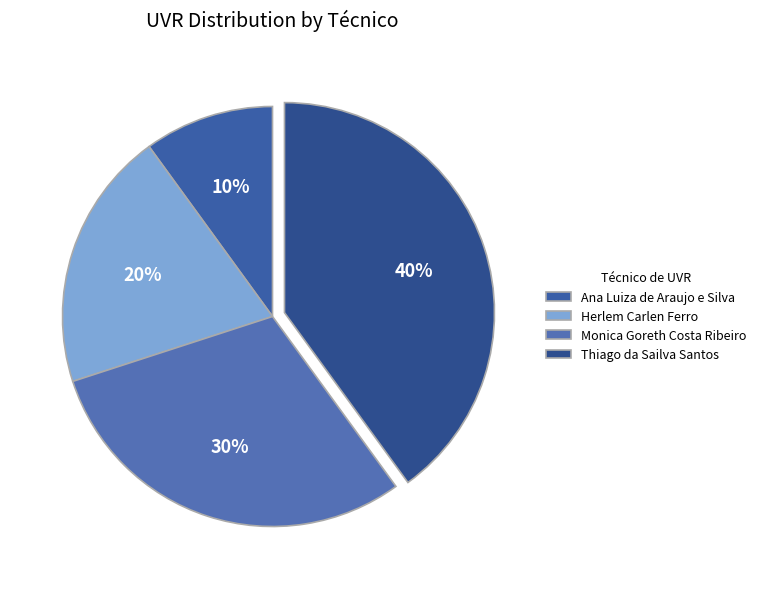

The Herlem Carlen Ferro slice represents 20% of the pie. True or false?

True